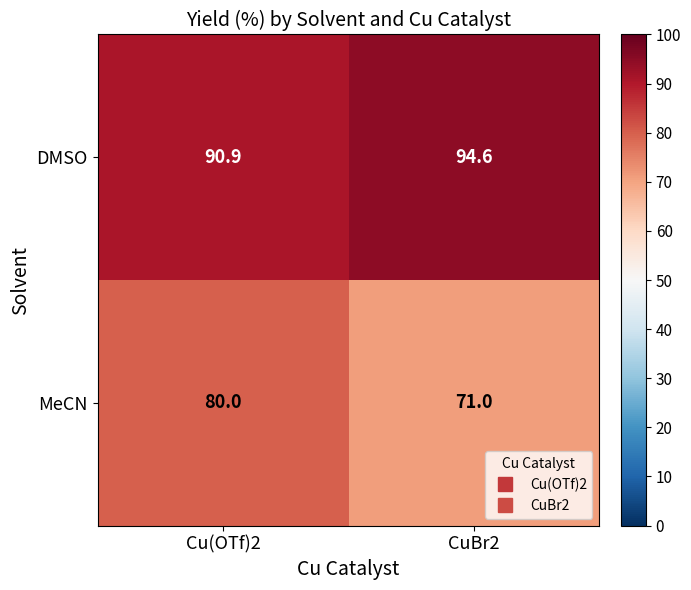

Rank the series by their average value, from highest to lowest.

DMSO, MeCN